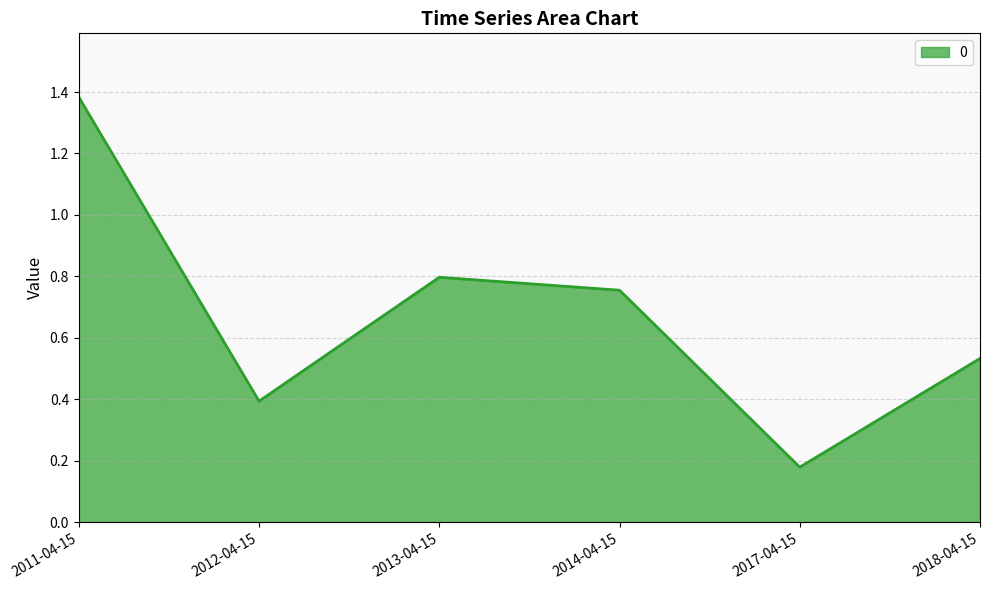

What position from the left is 2011-04-15?

1